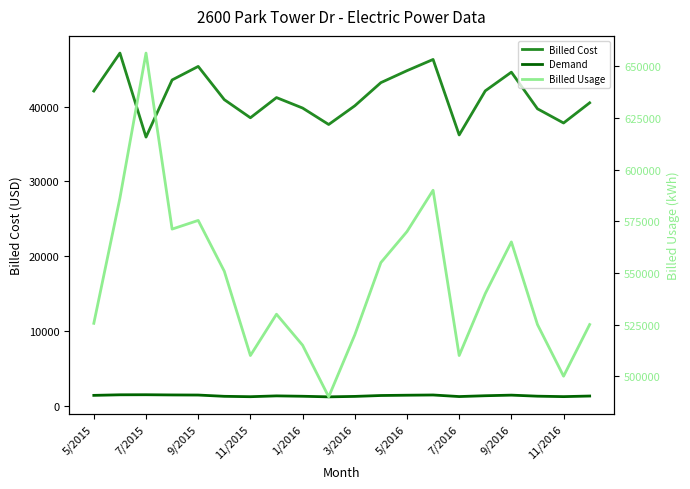

What value does the Billed Cost series have at 11?

43200